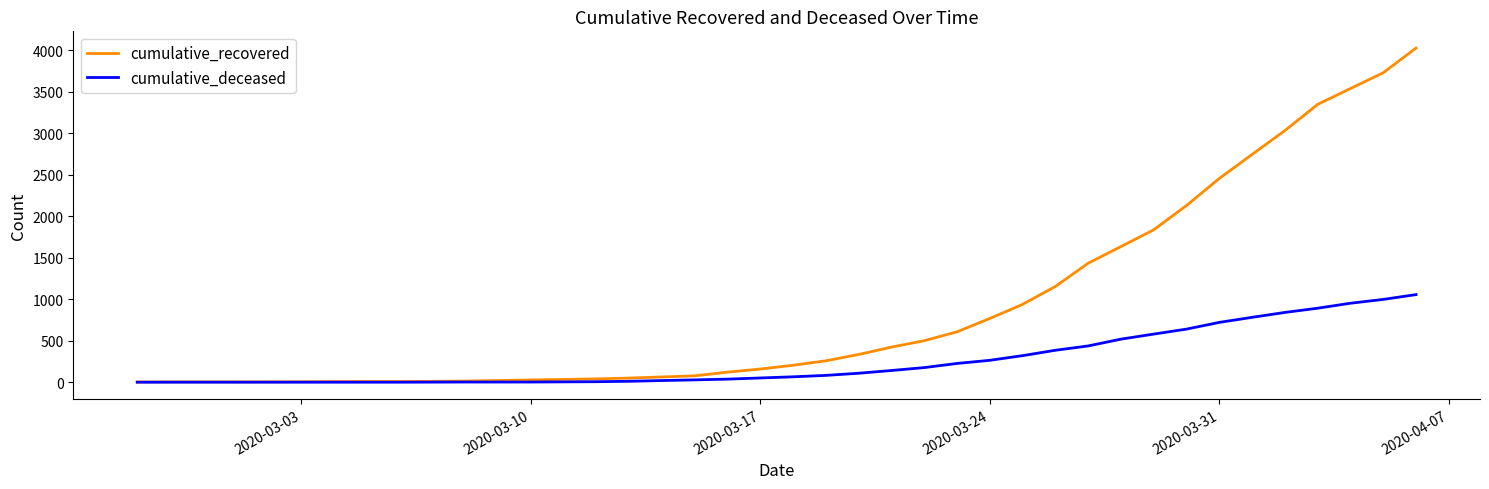

Which series has the largest range (max minus min)?

cumulative_recovered